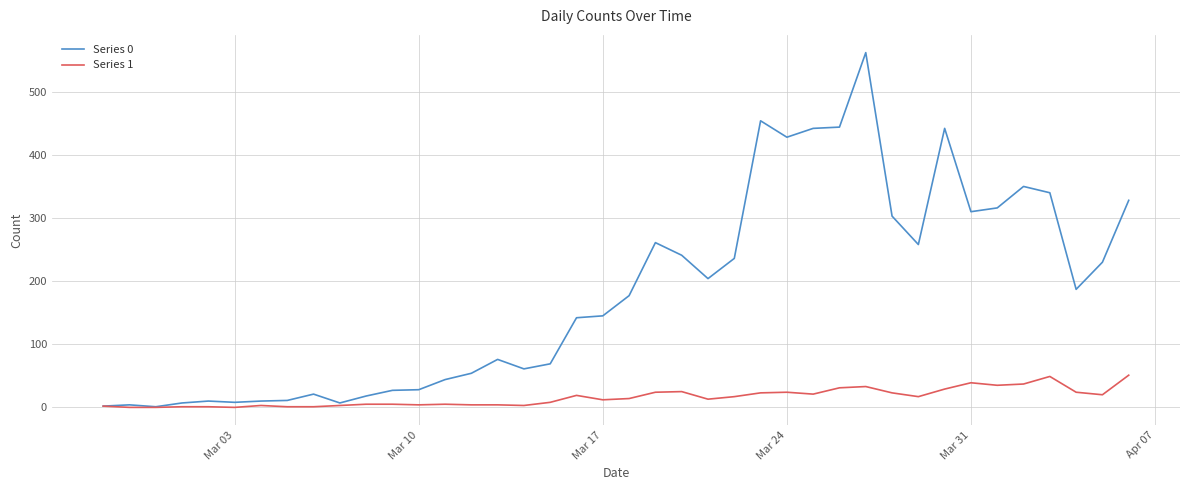

Rank the series by their average value, from highest to lowest.

Series 0, Series 1